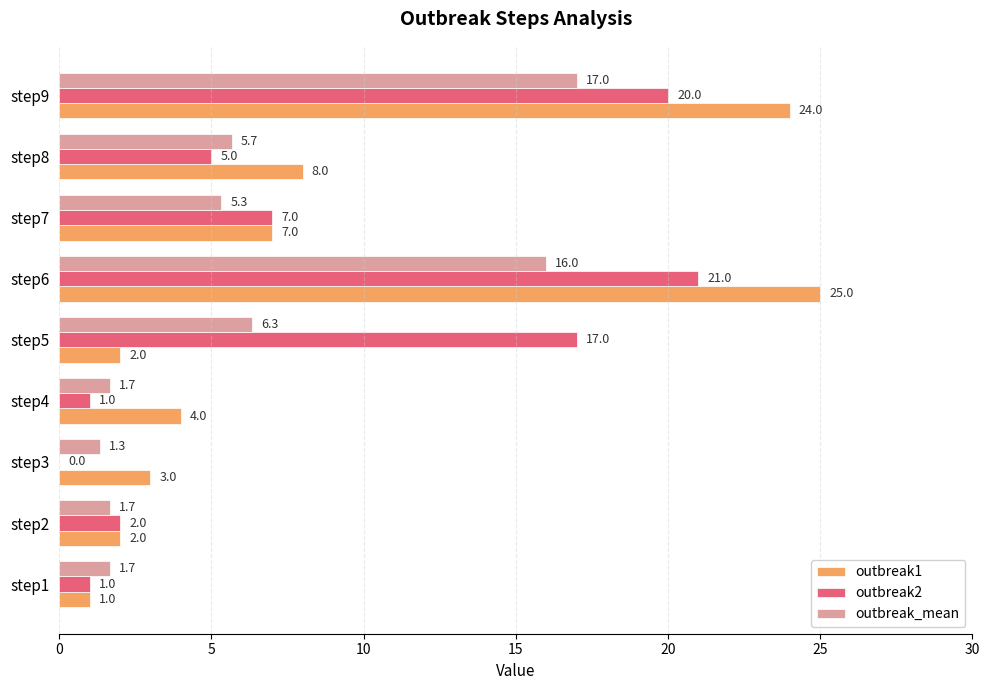

What is the total value across all series at step9?

61.0